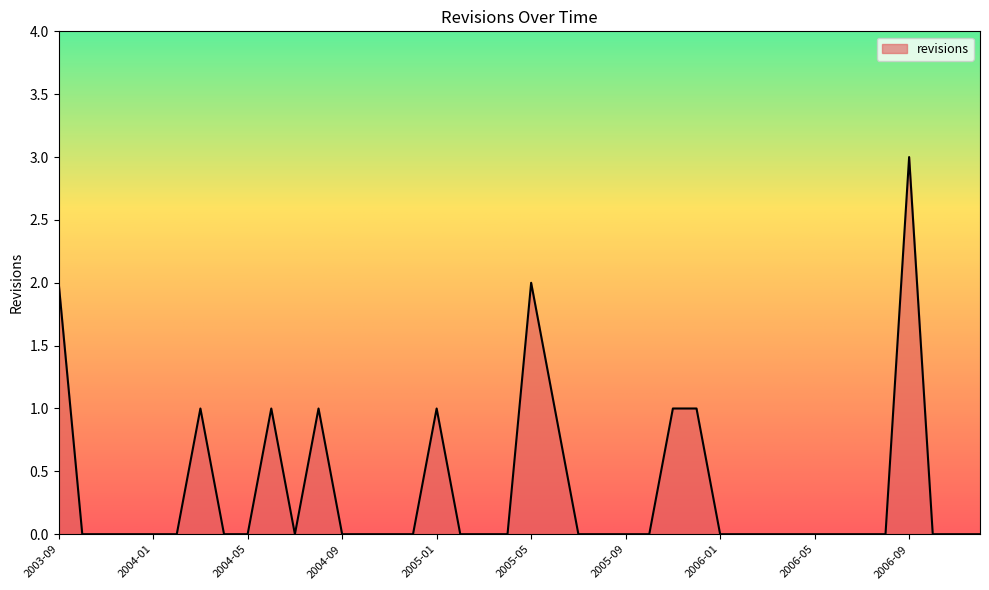

What is the maximum value shown in the chart?

3